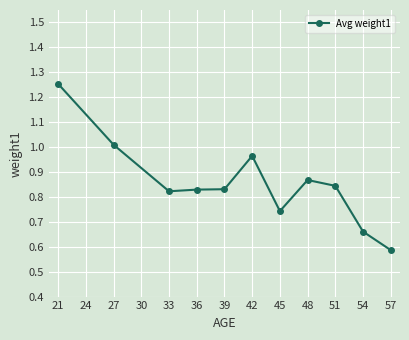

What is the sum of all values?

9.4